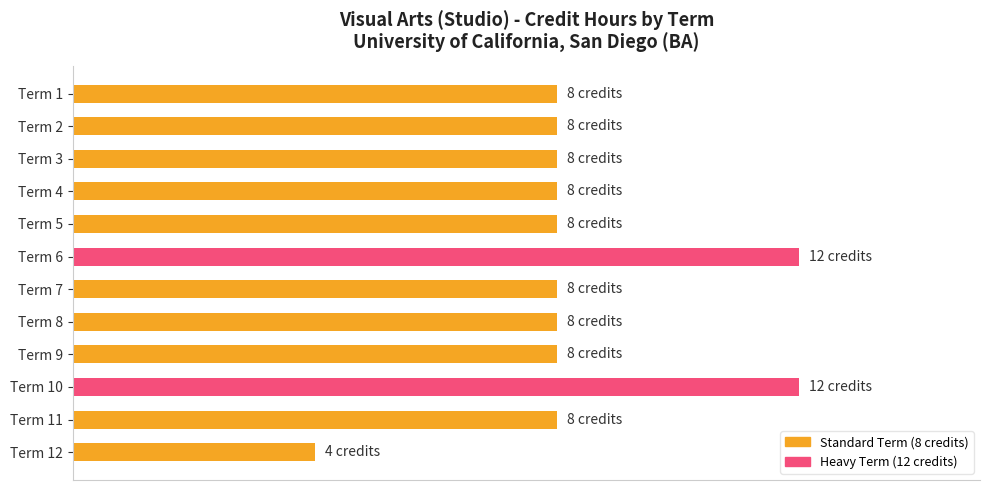

Does the chart contain any negative values?

No